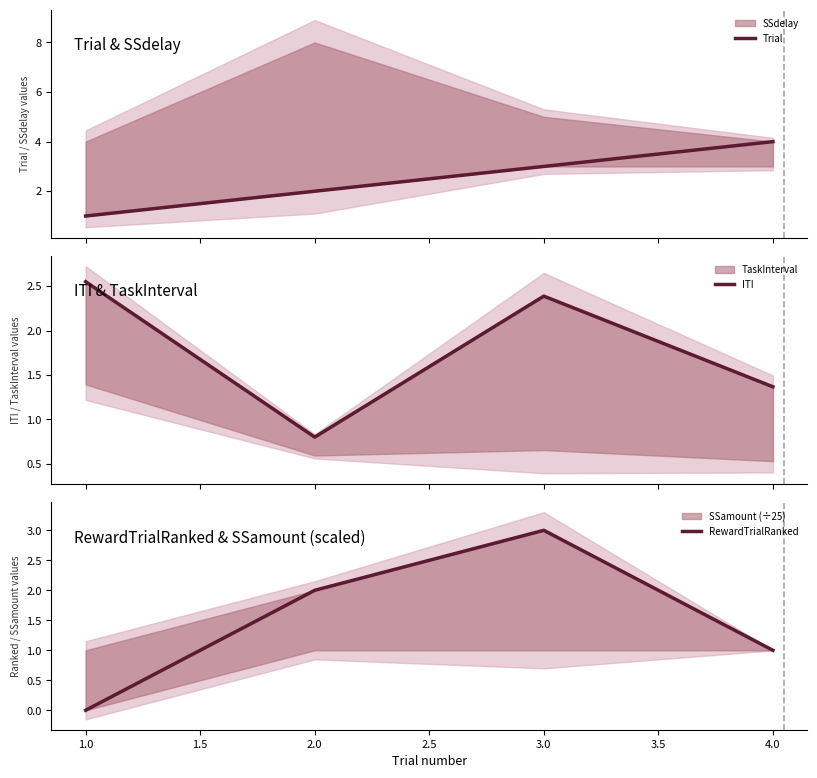

How many categories are shown in the chart?

4